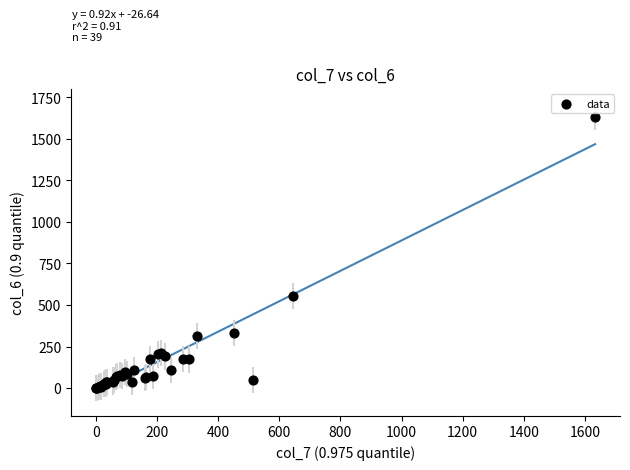

What Y value in the scatter plot is closest to 816?

555